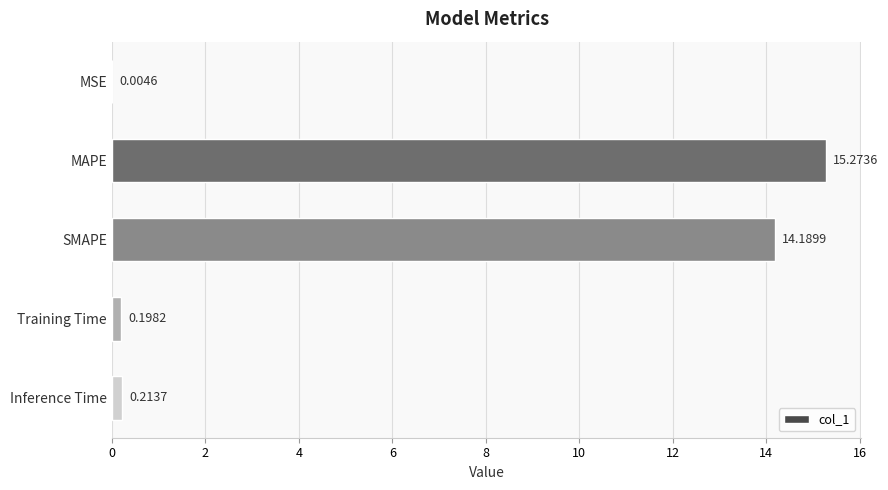

Between SMAPE and MAPE, which is larger?

MAPE